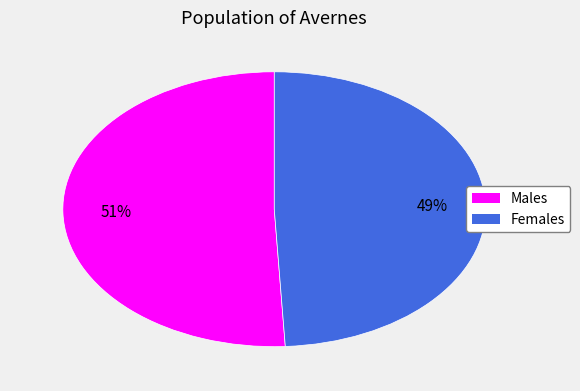

How many segments does this pie chart have?

2